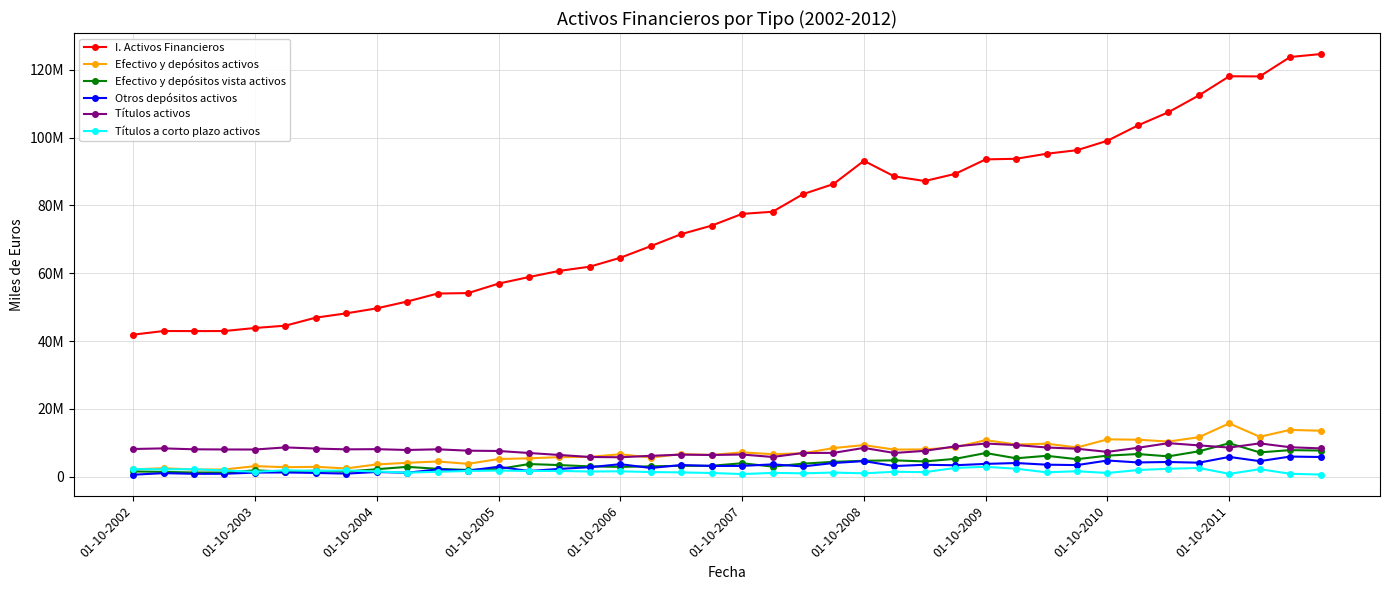

What are all the series names shown in the legend?

I. Activos Financieros, Efectivo y depósitos activos, Efectivo y depósitos vista activos, Otros depósitos activos, Títulos activos, Títulos a corto plazo activos